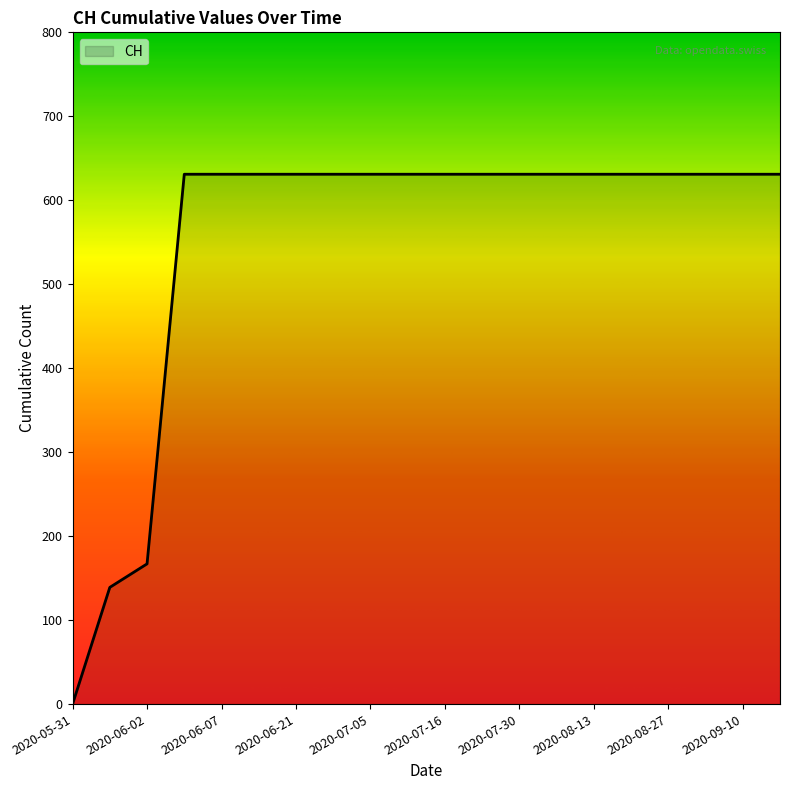

What is the difference between the maximum and minimum values?

631